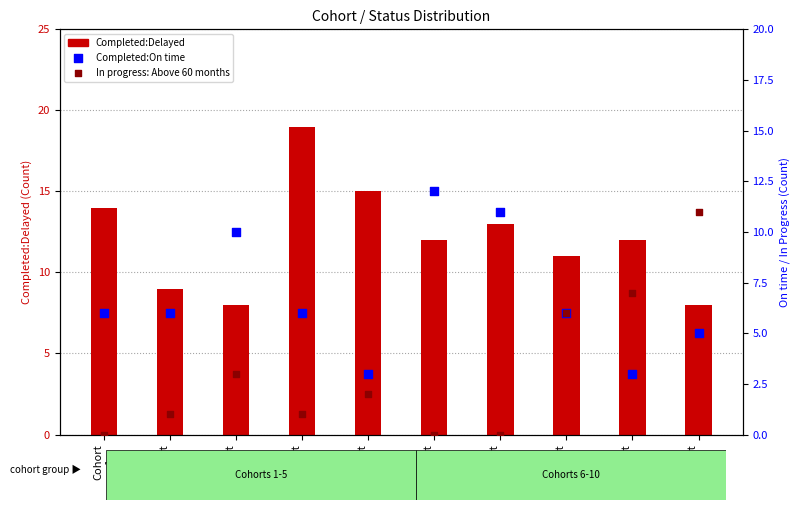

Which series has the largest Y range (max minus min)?

Completed:Delayed